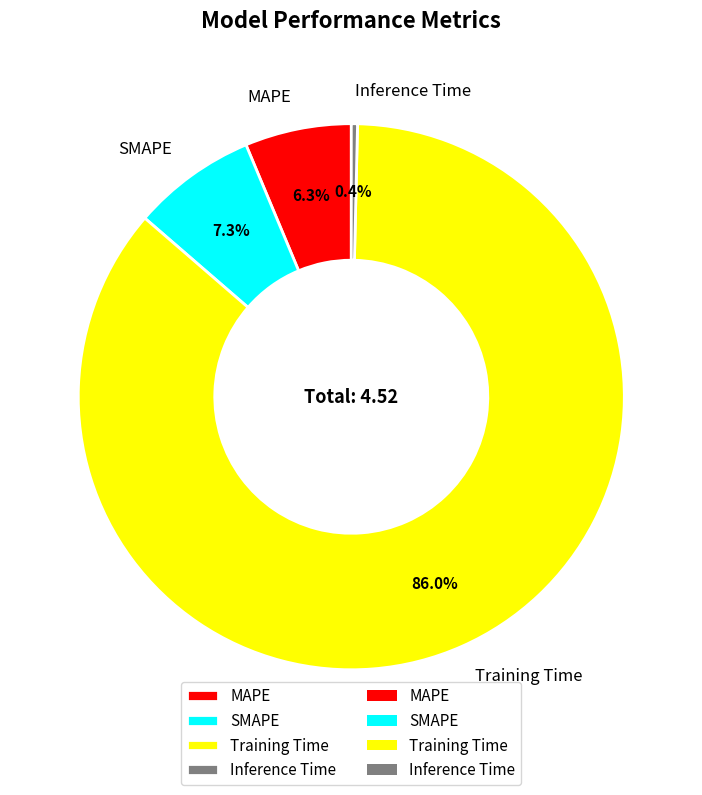

To the nearest percent, what is the combined percentage of Training Time and Inference Time?

86%